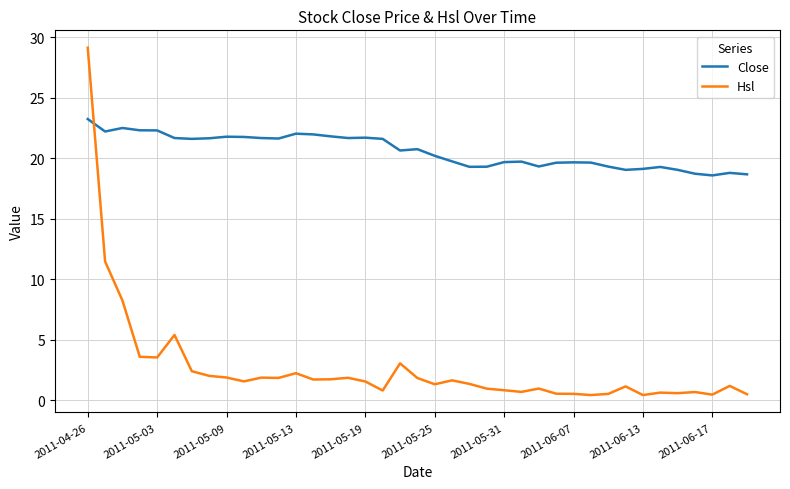

Which series has the largest total across all categories?

Close